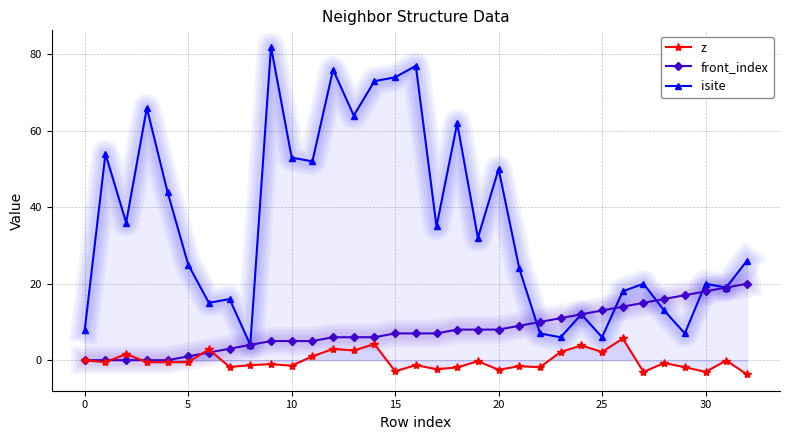

What is the label of the 14th point from the left?

13